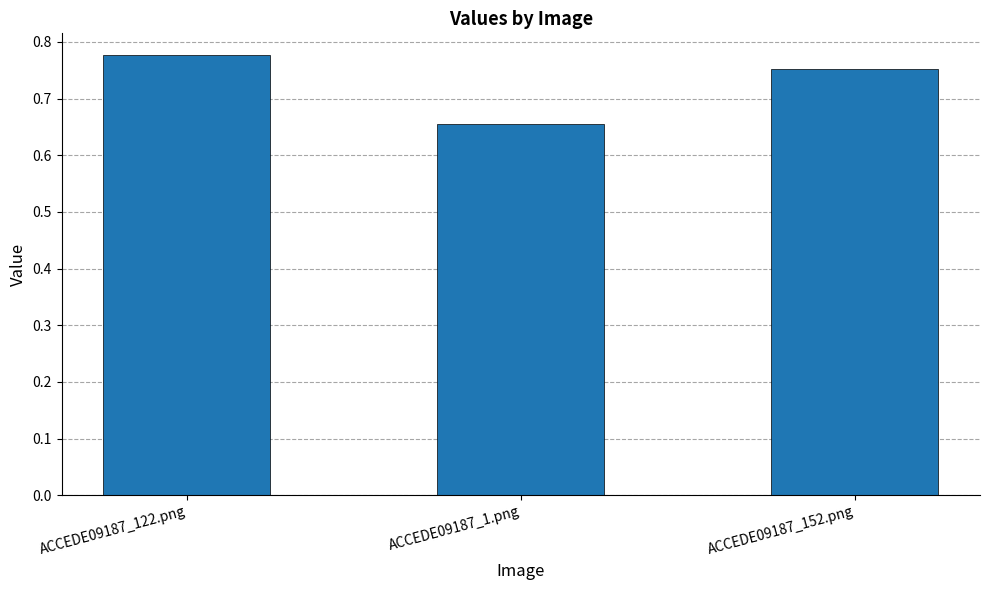

Count the values in the range 0 to 1.

3